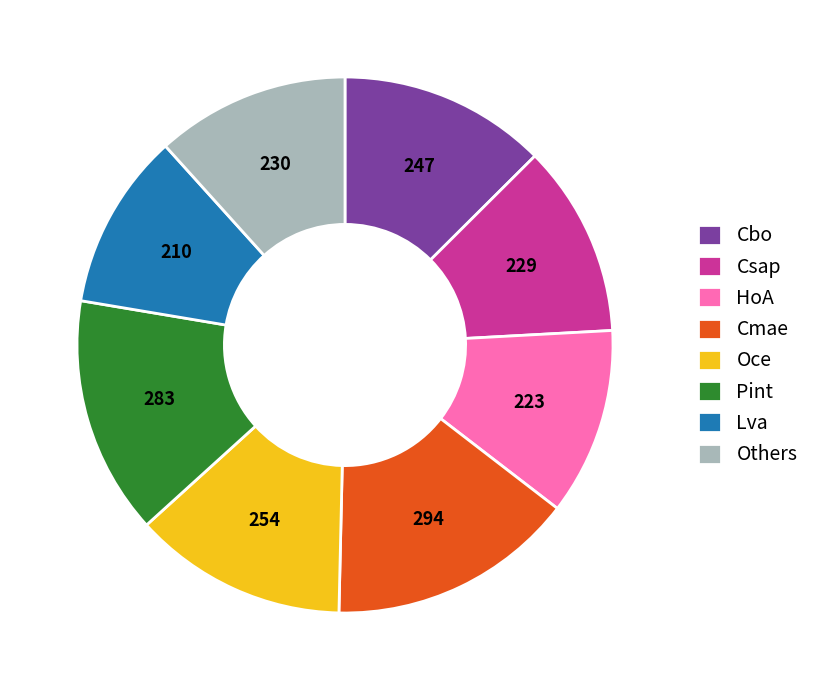

Which slice is the largest?

Cmae